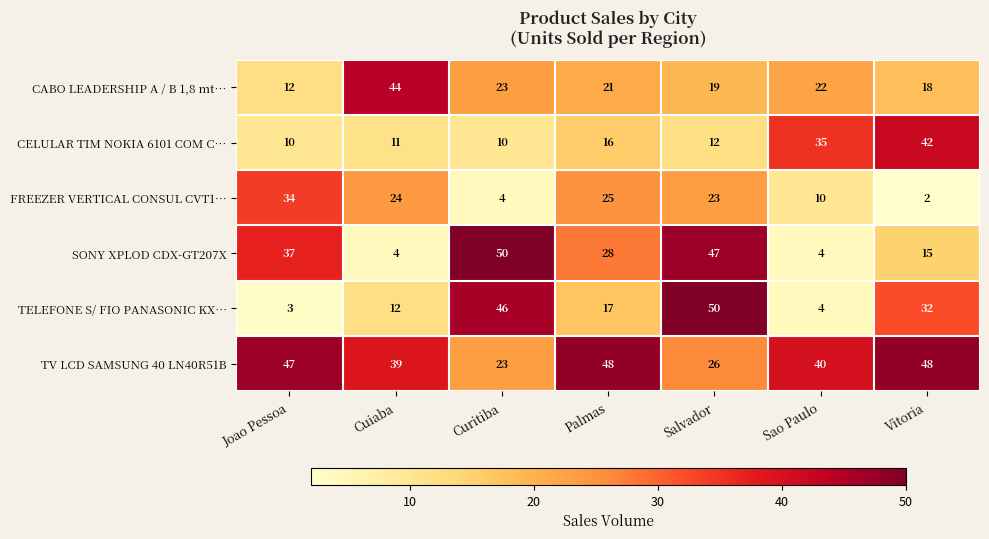

What is the difference between the CABO LEADERSHIP A / B 1,8 mt… values at Sao Paulo and Vitoria?

4